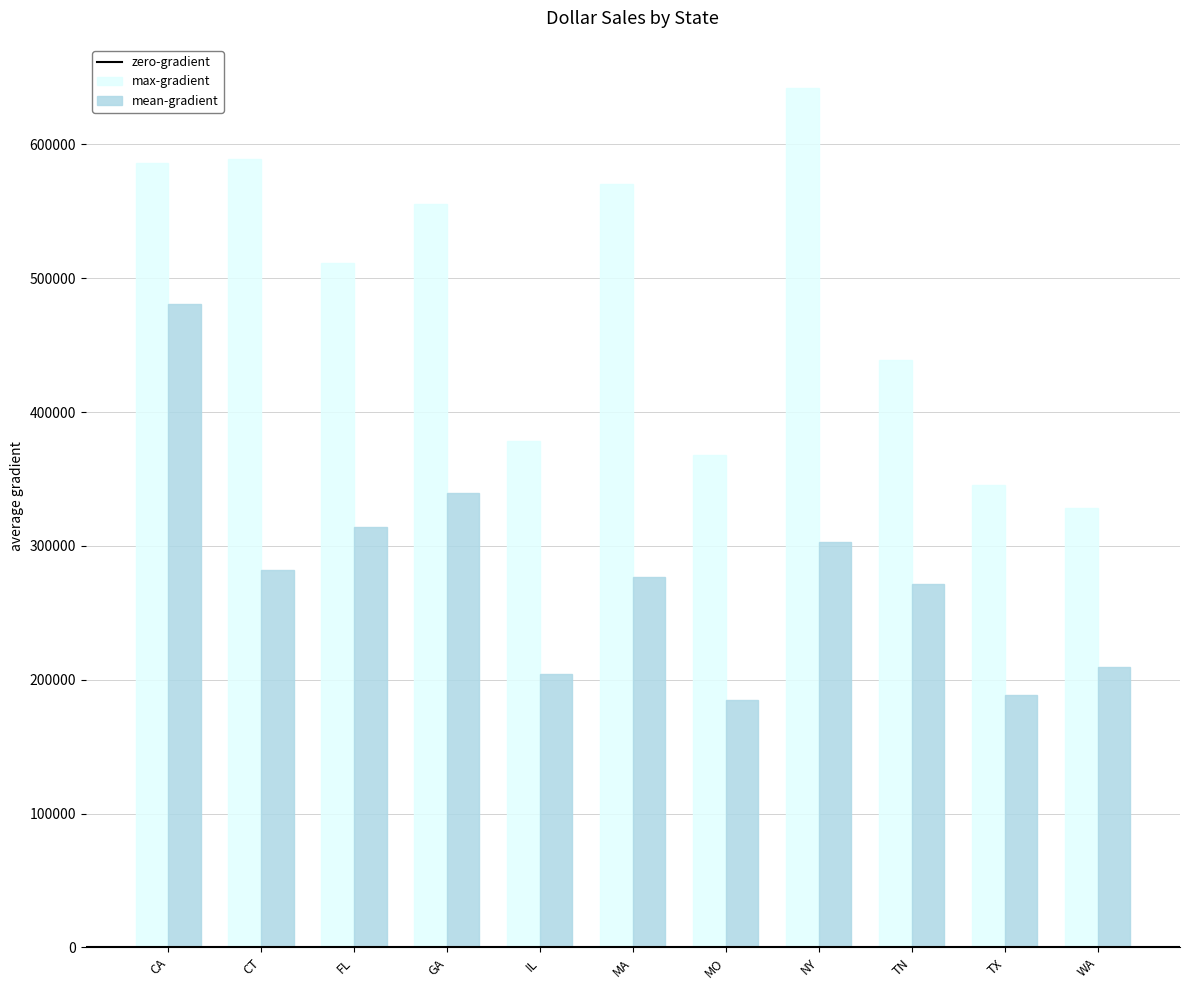

How many series are shown in this chart?

2